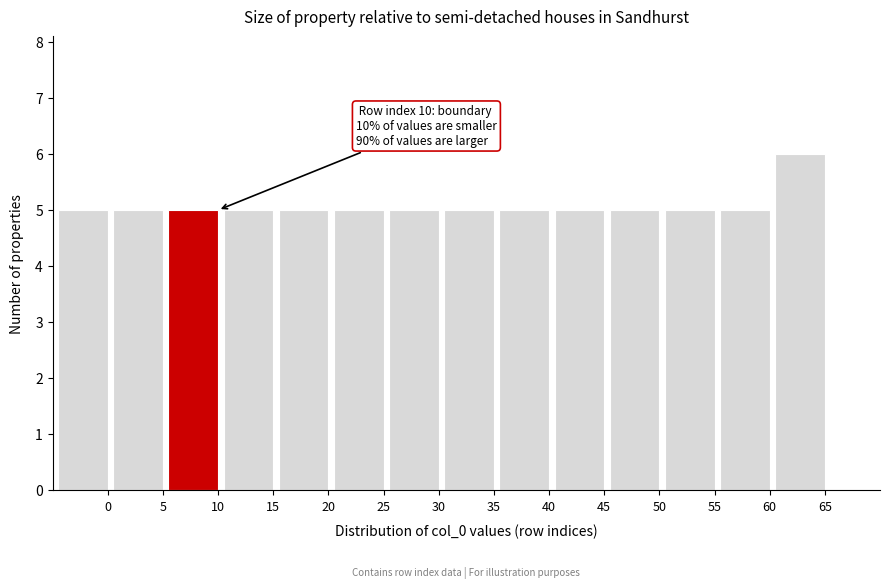

Reading left to right, transcribe all the data shown in this chart.

0=5	5=5	10=5	15=5	20=5	25=5	30=5	35=5	40=5	45=5	50=5	55=5	60=5	65=6